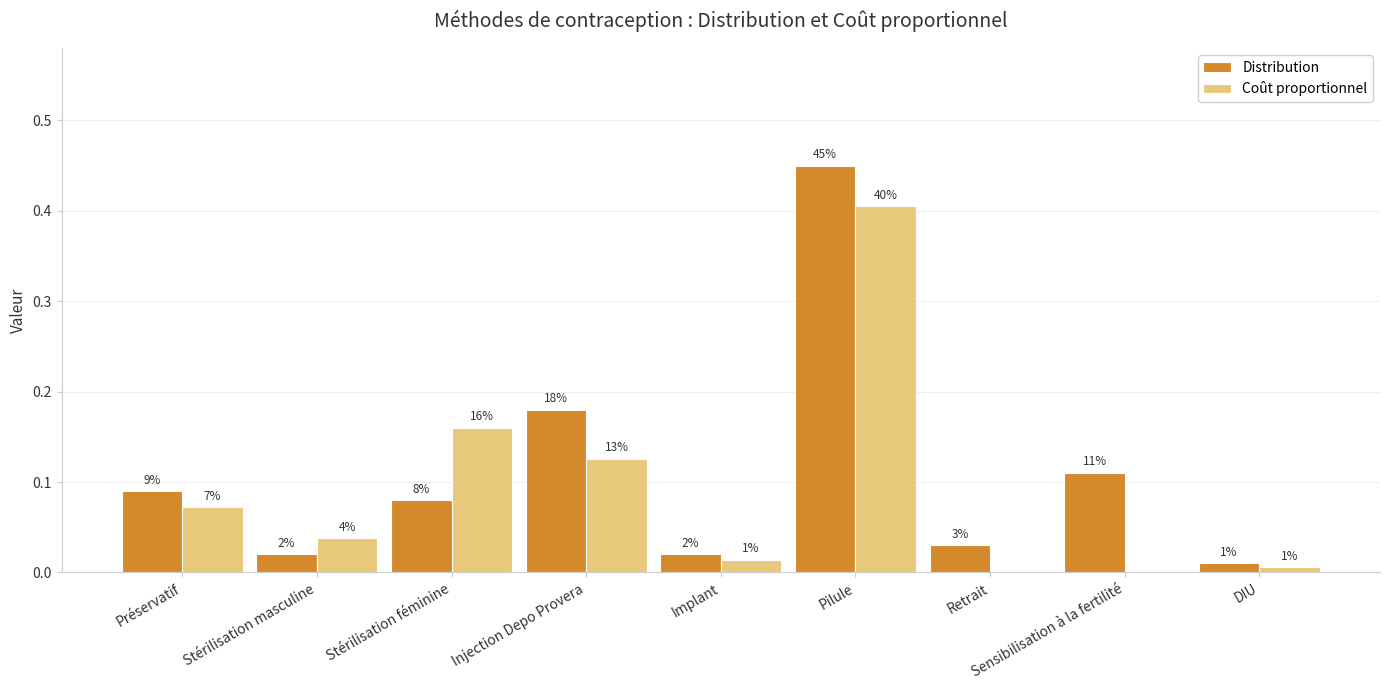

The value of Coût proportionnel at Stérilisation masculine is 0.0. True or false?

True